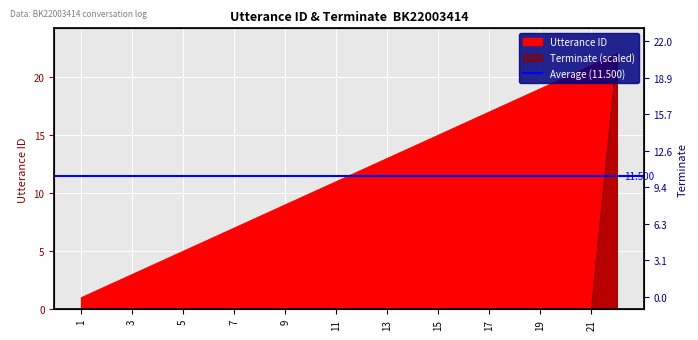

How many distinct data groups are displayed?

2